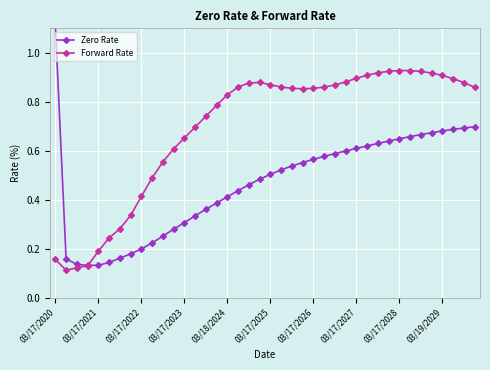

True or false: Forward Rate has a value of 0.2 at 03/17/2021.

True